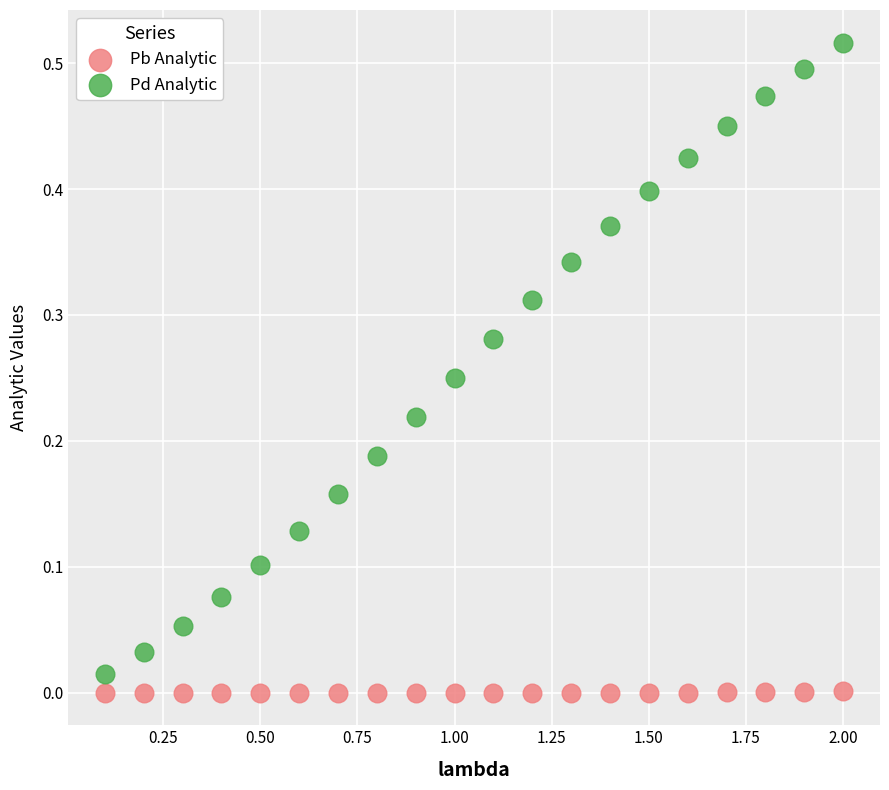

What are all the series names shown in the legend?

Pb Analytic, Pd Analytic